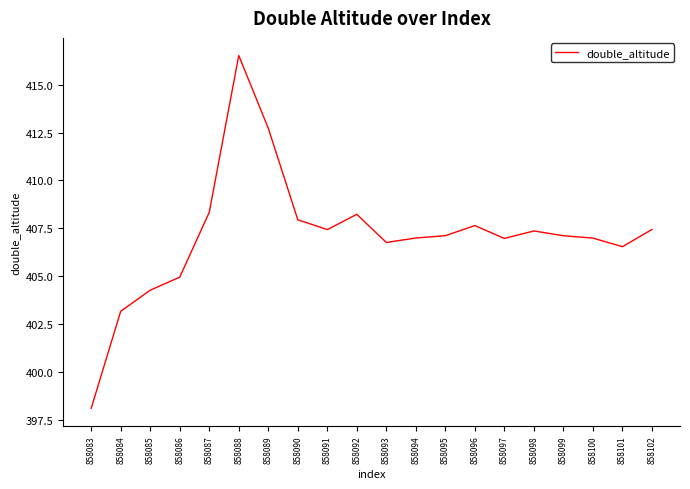

Does the chart have visible grid lines?

No